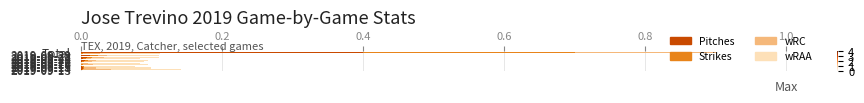

Count the number of data series in this chart.

4